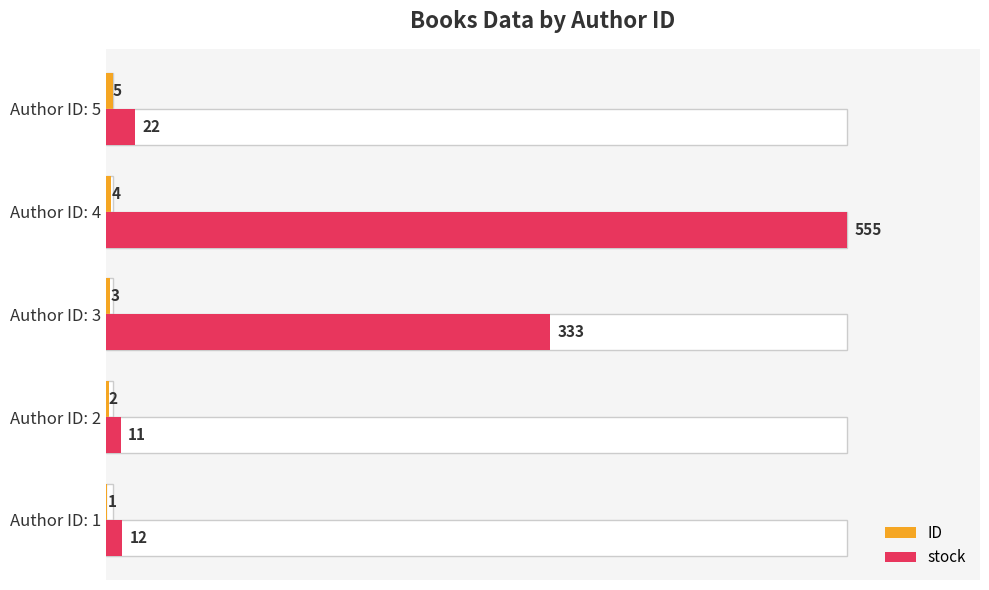

How many values in the stock series exceed 22?

2